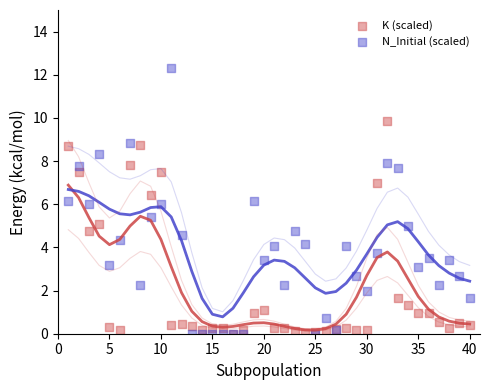

Which series contains the highest Y value?

N_Initial (scaled)